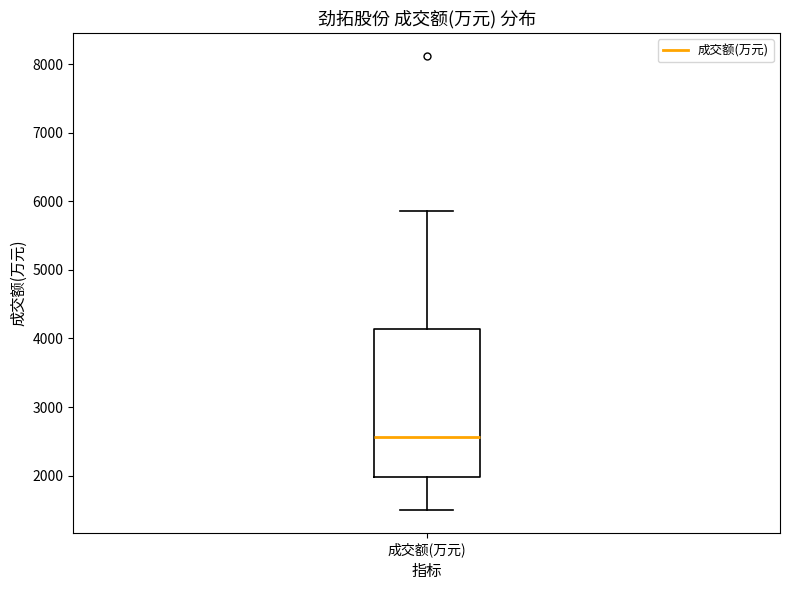

Transcribe this box plot: give where the median line is, the range the box spans, and where the two whiskers end, as read against the y-axis. The values are not printed on the chart, so give them approximately, as read against the axis.

median 2600, box 2000 to 4100, whiskers 1500 to 5900